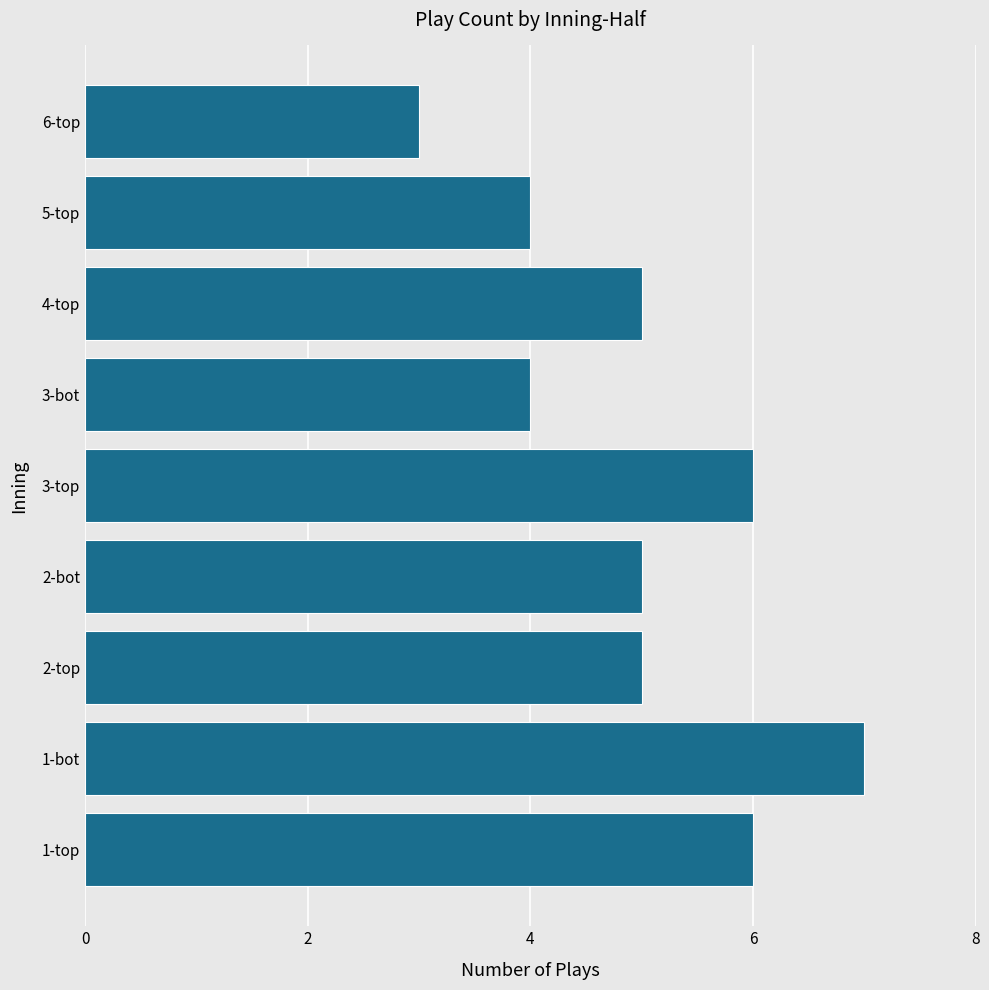

How many data points does each series have?

9